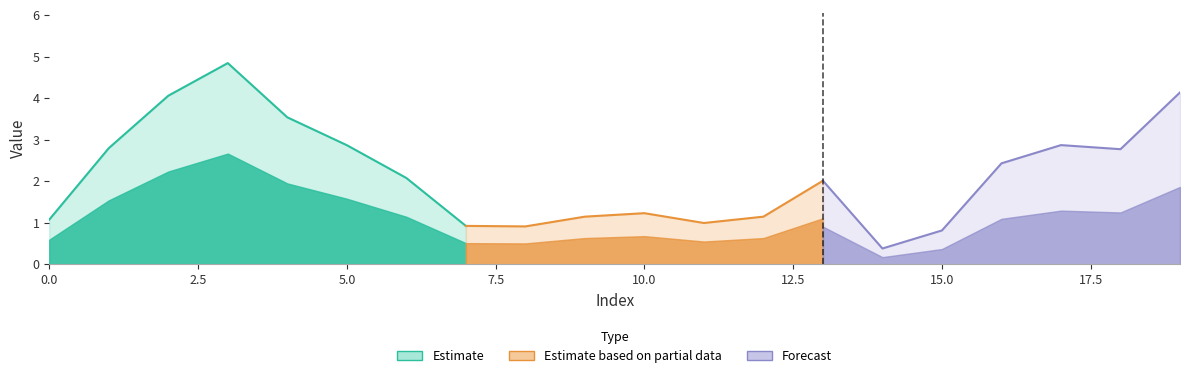

Reading left to right, extract all data points from this chart.

1.1	2.8	4.1	4.8	3.5	2.9	2.1	0.9	0.9	1.1	1.2	1.0	1.1	2.0	0.4	0.8	2.4	2.9	2.8	4.1